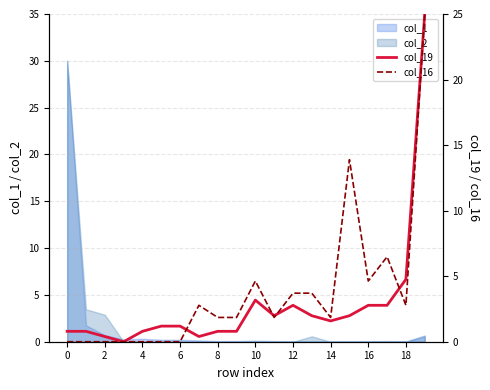

Rank the series at 15 from highest to lowest value.

col_16, col_19